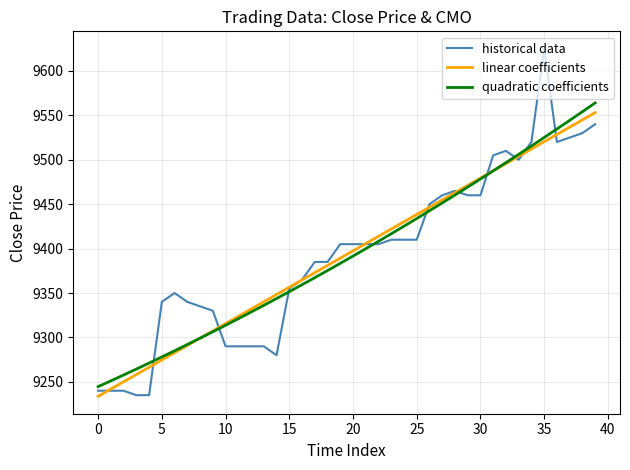

Which series has the widest spread of values?

historical data